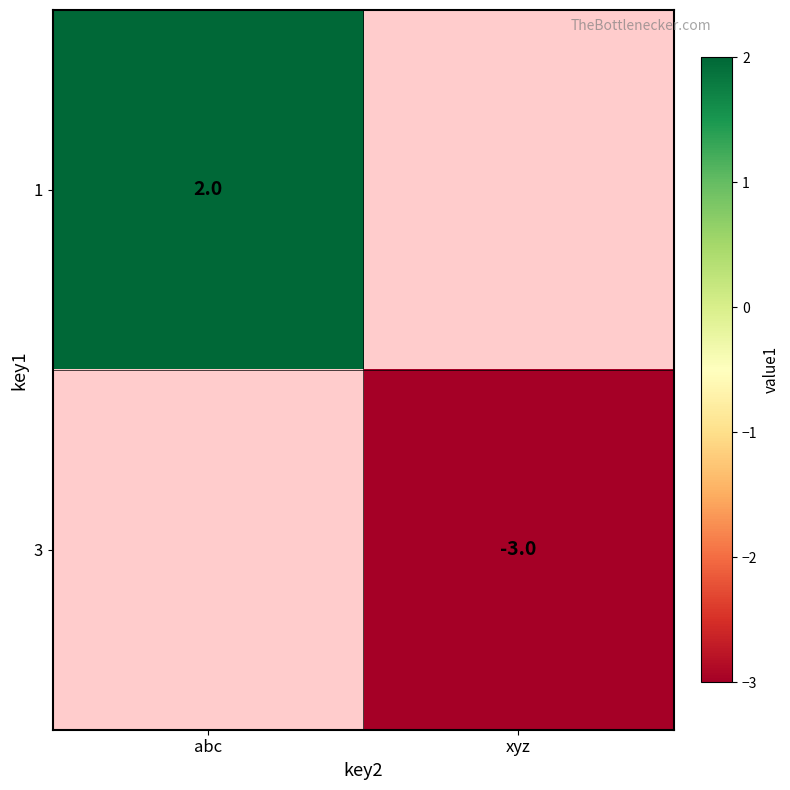

Is it true that 1 equals 2 at abc?

True